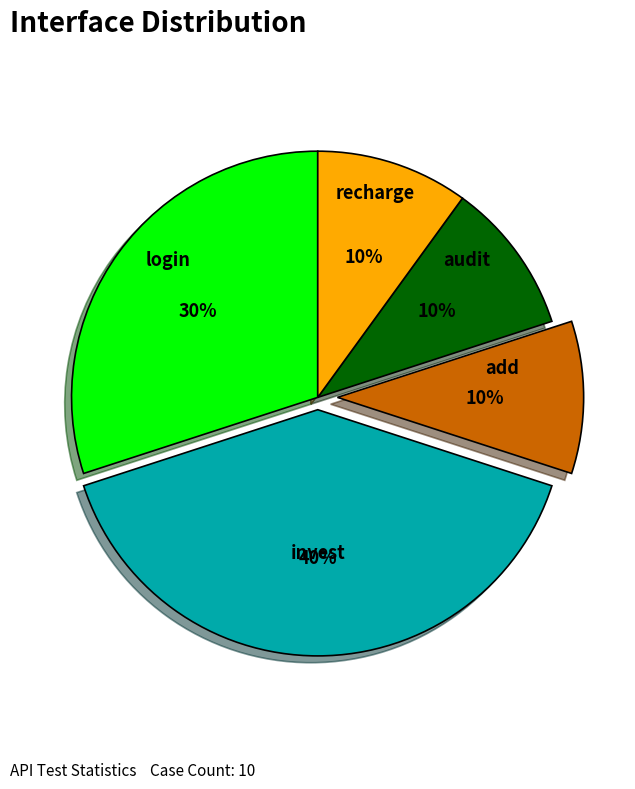

Which slice is the largest?

invest